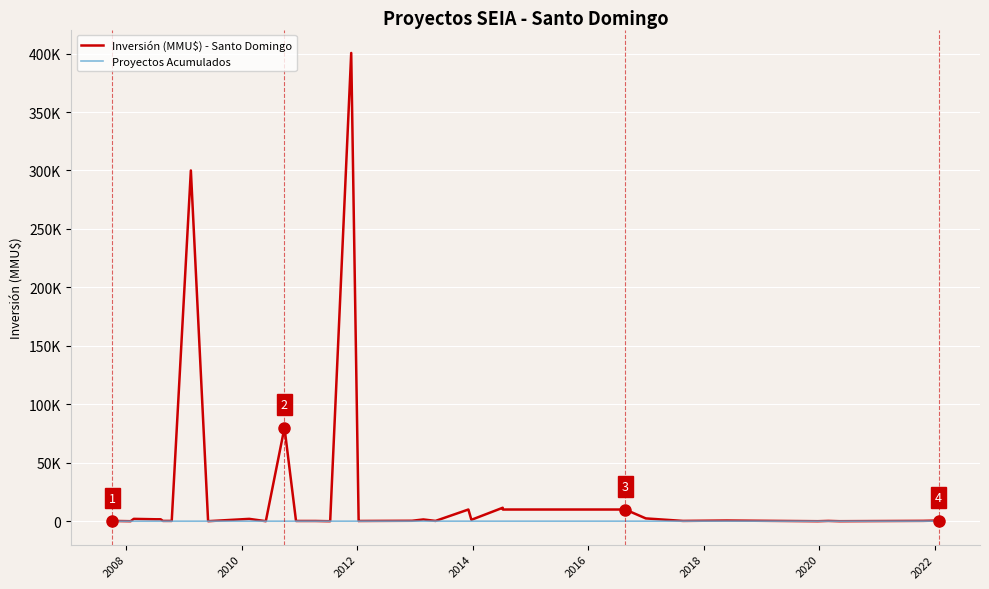

Which series has the largest total across all categories?

Inversión (MMU$) - Santo Domingo